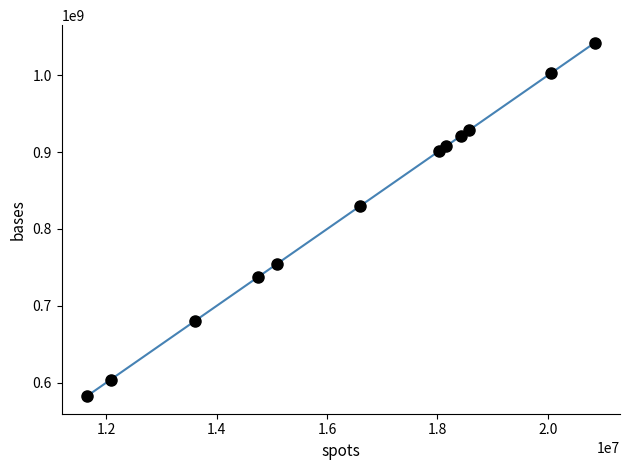

What Y value in the scatter plot is closest to 812442200?

829776100